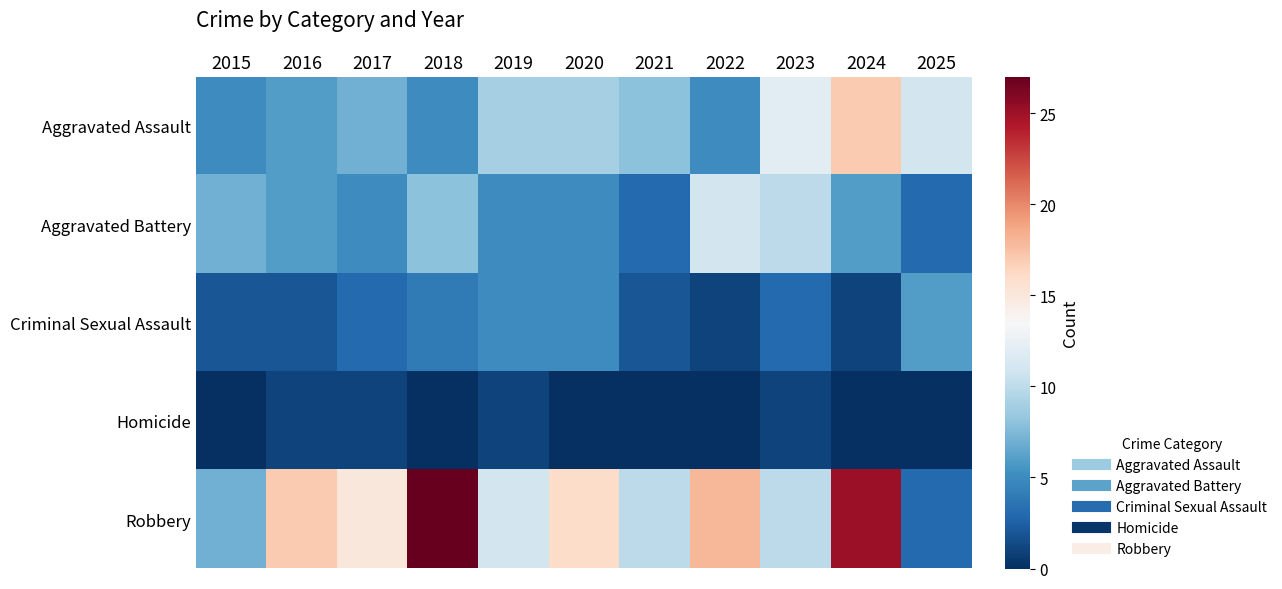

At which category is the sum across all series the highest?

2024